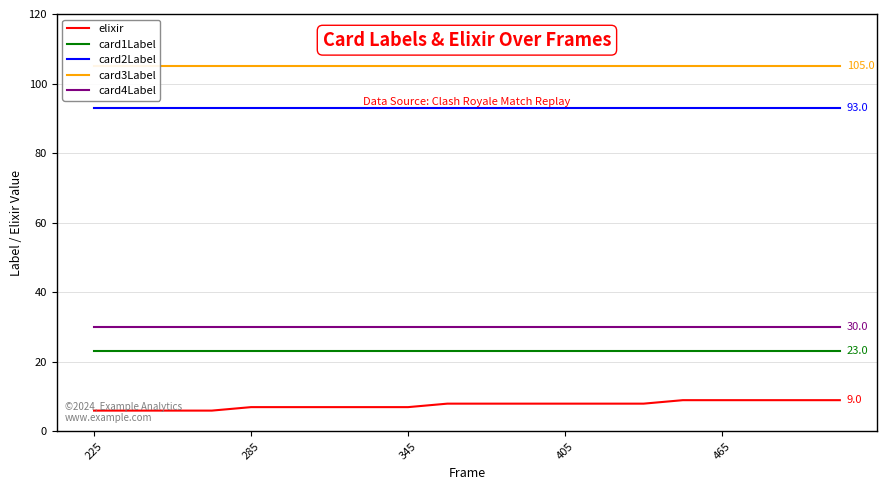

True or false: card1Label has more than 2 points higher than both neighbors.

False